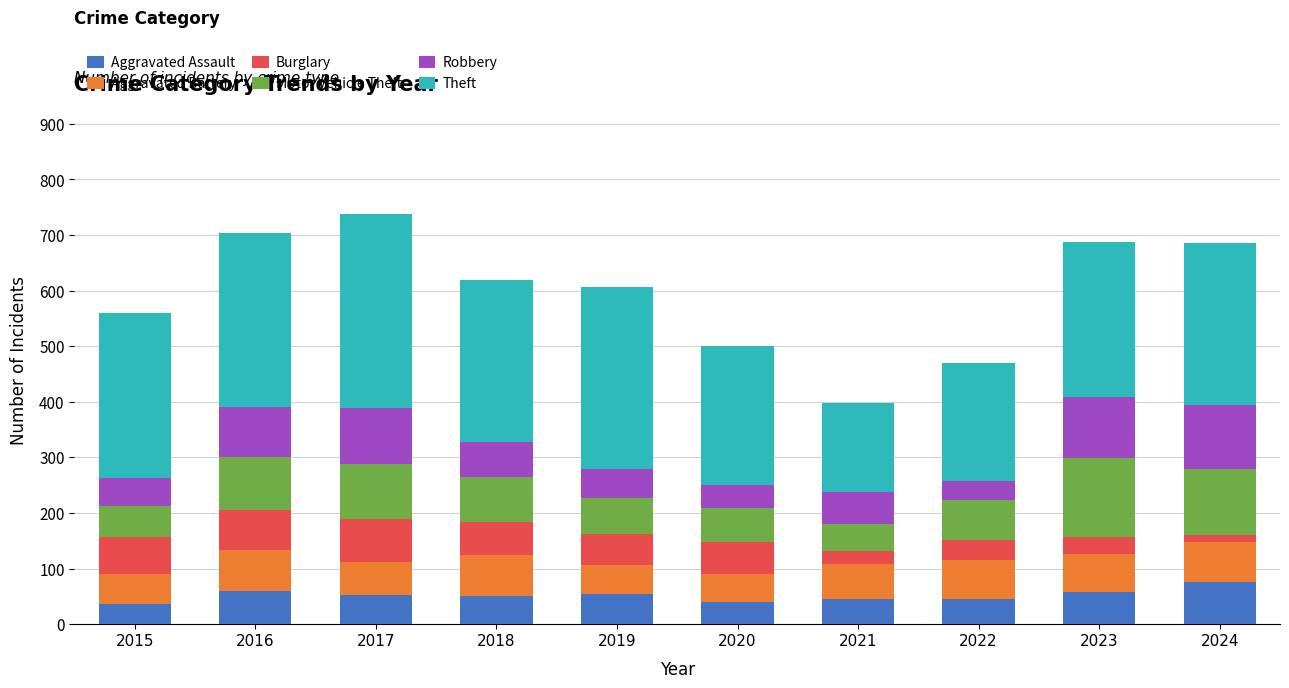

What is the total value across all series at 2016?

703